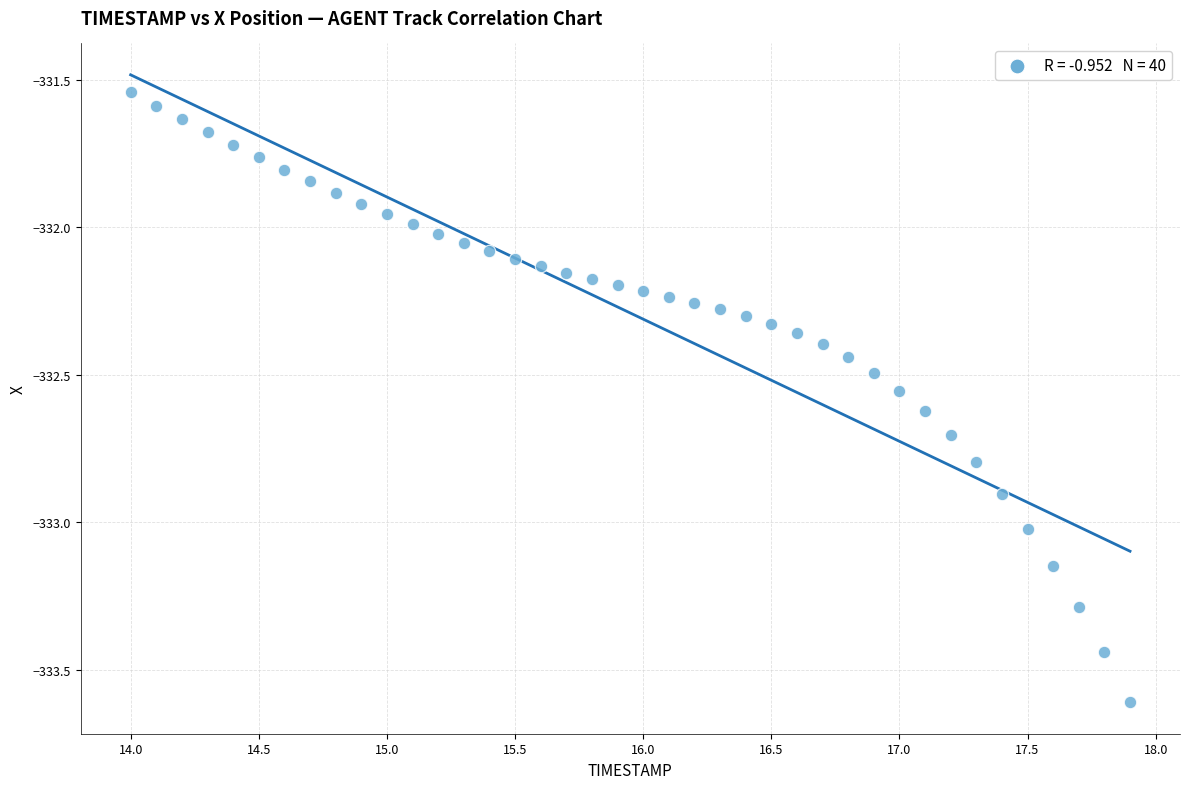

What is the range of Y values (max minus min)?

2.1